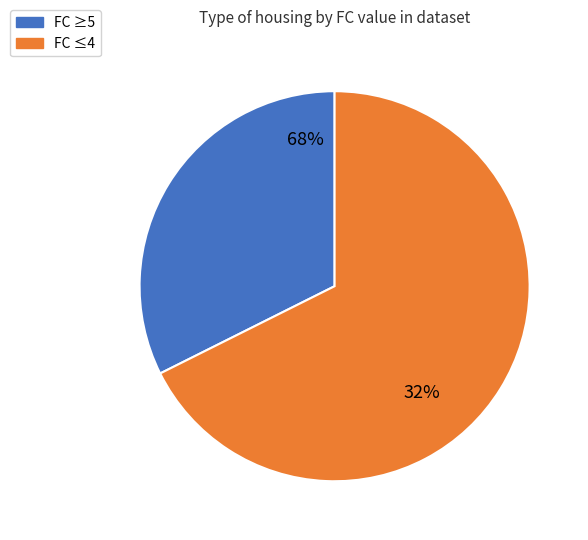

True or false: FC 3 accounts for 23% of the total.

False